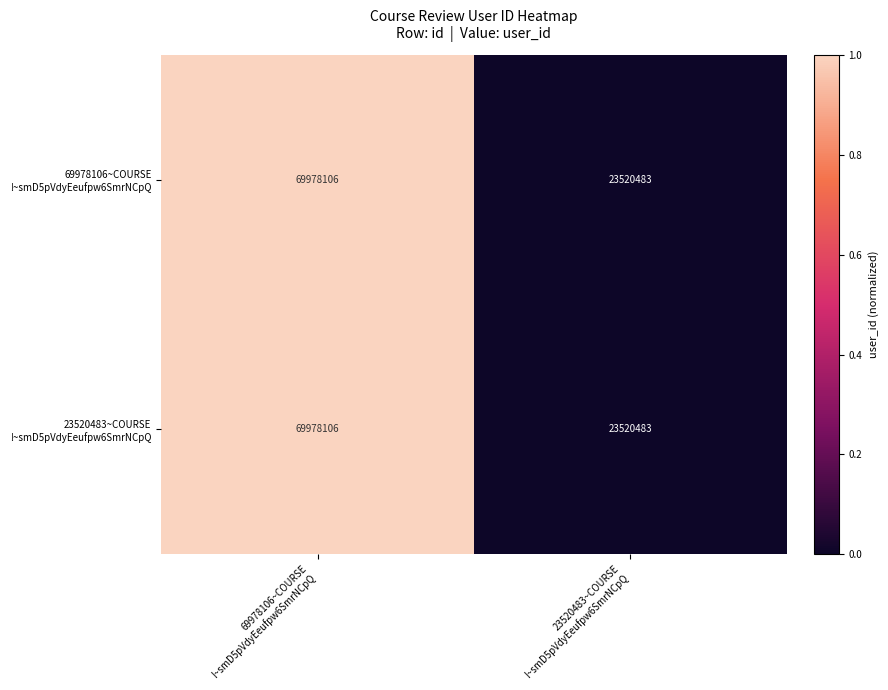

How many categories are shown in the chart?

2